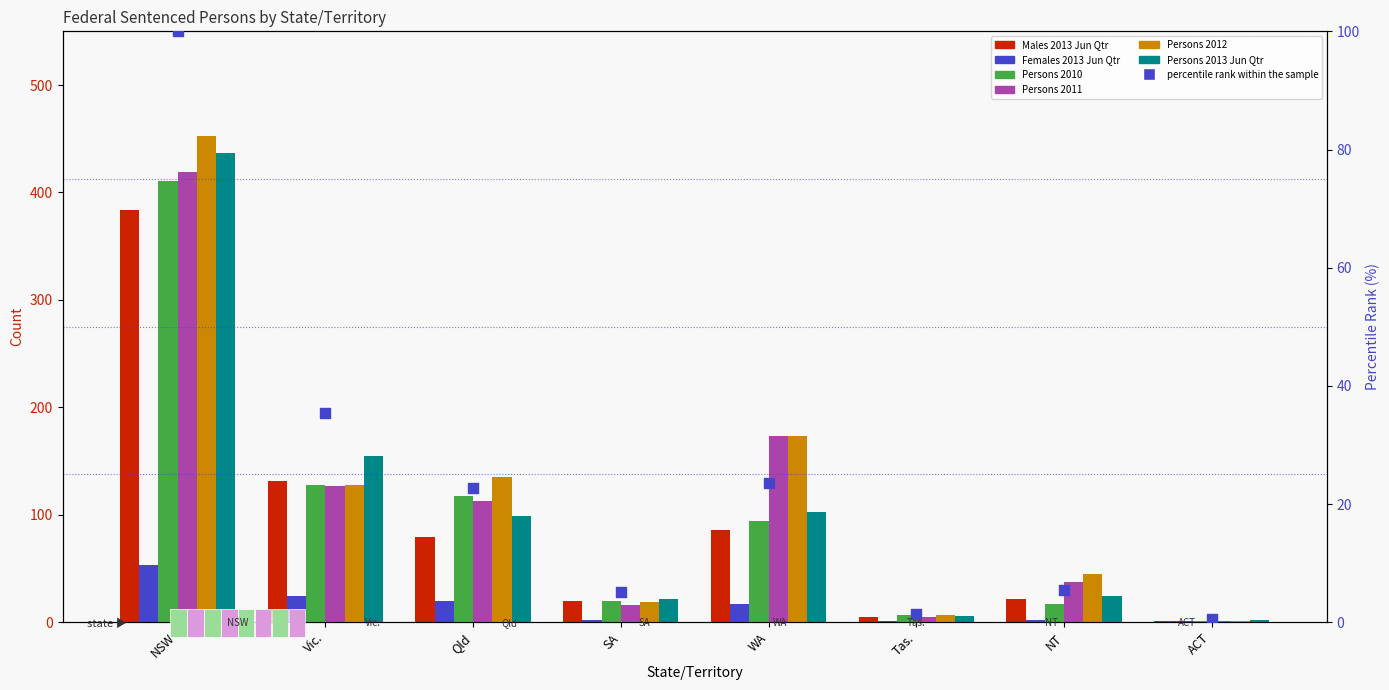

What is the total value across all series at Tas.?

31